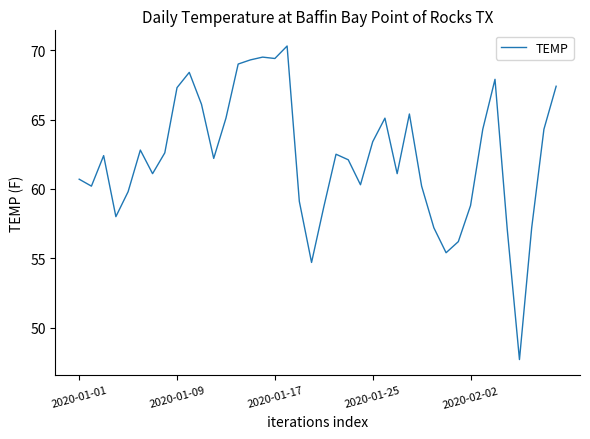

What is the difference between the maximum and minimum values?

22.6